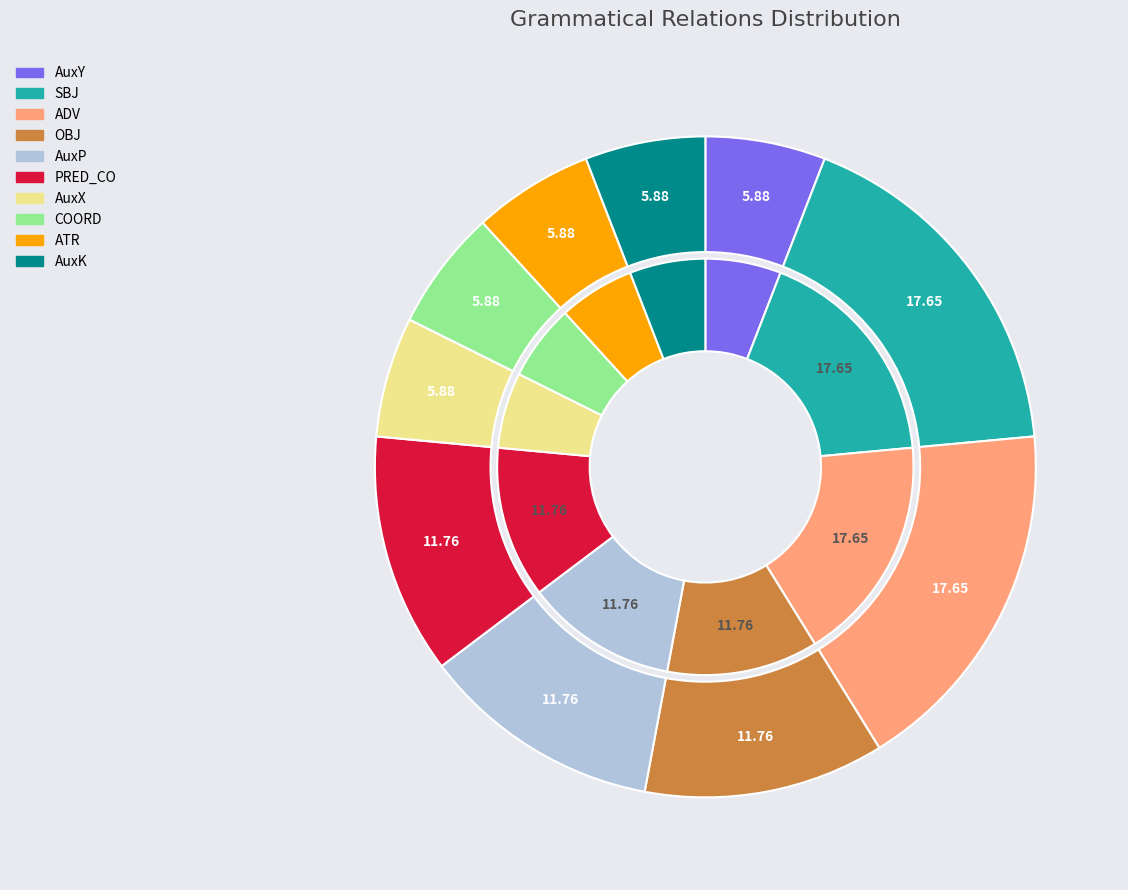

How many slices are in this pie chart?

10